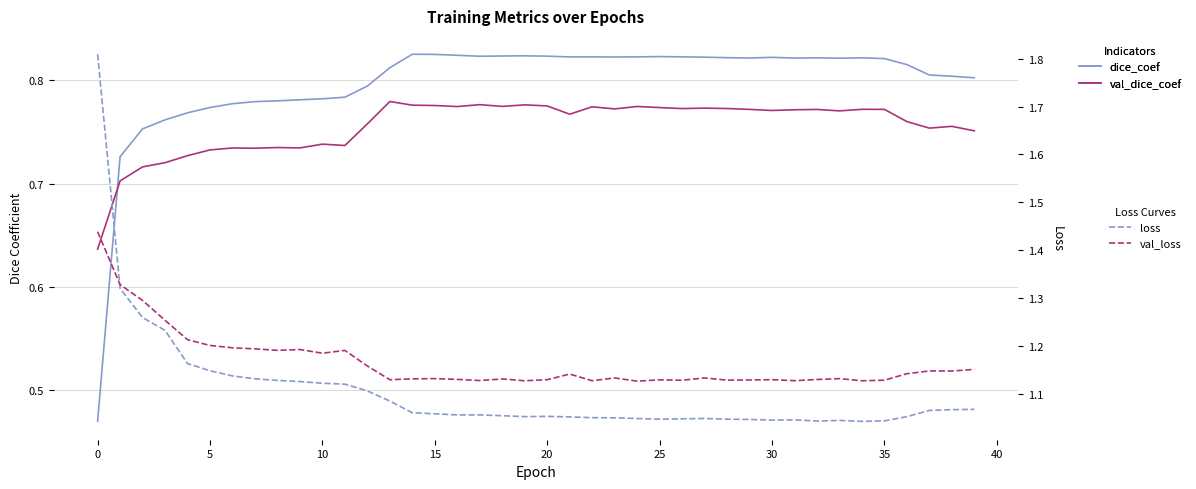

Reading left to right, extract all data points from this chart.

dice_coef: 0.5	0.7	0.8	0.8	0.8	0.8	0.8	0.8	0.8	0.8	0.8	0.8	0.8	0.8	0.8	0.8	0.8	0.8	0.8	0.8	0.8	0.8	0.8	0.8	0.8	0.8	0.8	0.8	0.8	0.8	0.8	0.8	0.8	0.8	0.8	0.8	0.8	0.8	0.8	0.8
val_dice_coef: 0.6	0.7	0.7	0.7	0.7	0.7	0.7	0.7	0.7	0.7	0.7	0.7	0.8	0.8	0.8	0.8	0.8	0.8	0.8	0.8	0.8	0.8	0.8	0.8	0.8	0.8	0.8	0.8	0.8	0.8	0.8	0.8	0.8	0.8	0.8	0.8	0.8	0.8	0.8	0.8
loss: 1.8	1.3	1.3	1.2	1.2	1.1	1.1	1.1	1.1	1.1	1.1	1.1	1.1	1.1	1.1	1.1	1.1	1.1	1.1	1.1	1.1	1.1	1.1	1.0	1.0	1.0	1.0	1.0	1.0	1.0	1.0	1.0	1.0	1.0	1.0	1.0	1.1	1.1	1.1	1.1
val_loss: 1.4	1.3	1.3	1.3	1.2	1.2	1.2	1.2	1.2	1.2	1.2	1.2	1.2	1.1	1.1	1.1	1.1	1.1	1.1	1.1	1.1	1.1	1.1	1.1	1.1	1.1	1.1	1.1	1.1	1.1	1.1	1.1	1.1	1.1	1.1	1.1	1.1	1.1	1.1	1.2